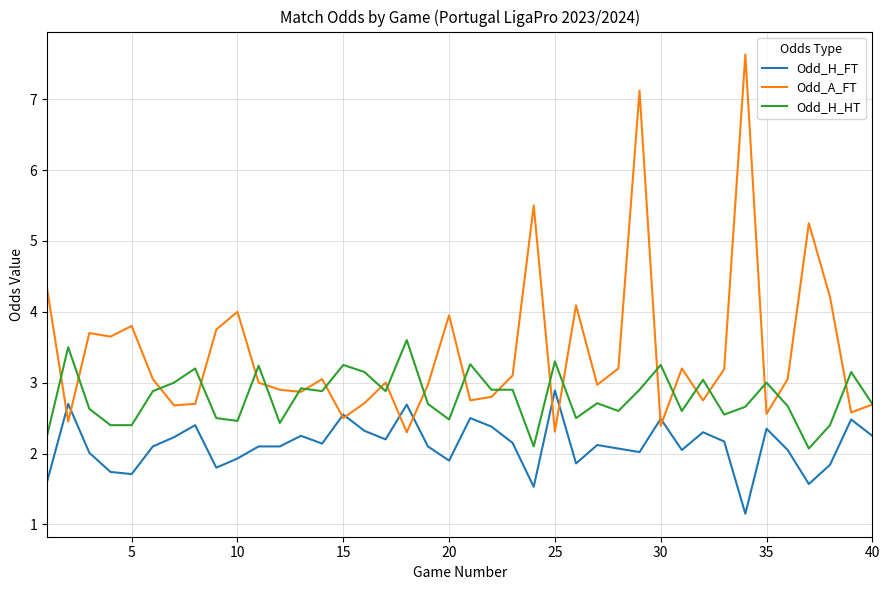

What is the minimum value for Odd_H_HT?

2.1